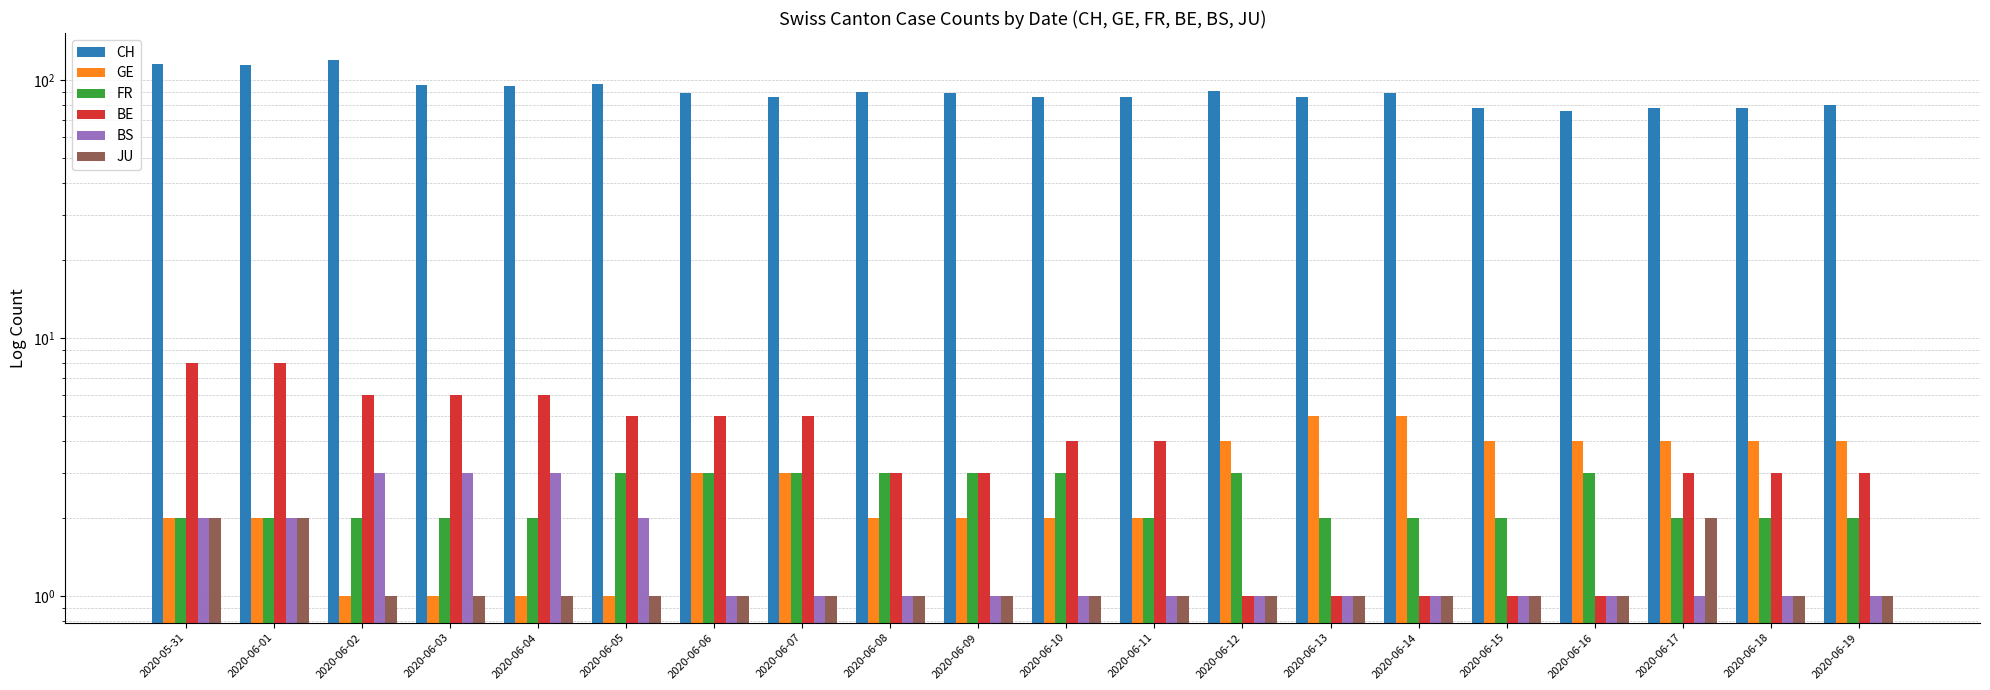

What is the approximate value of GE at 2020-06-15?

4